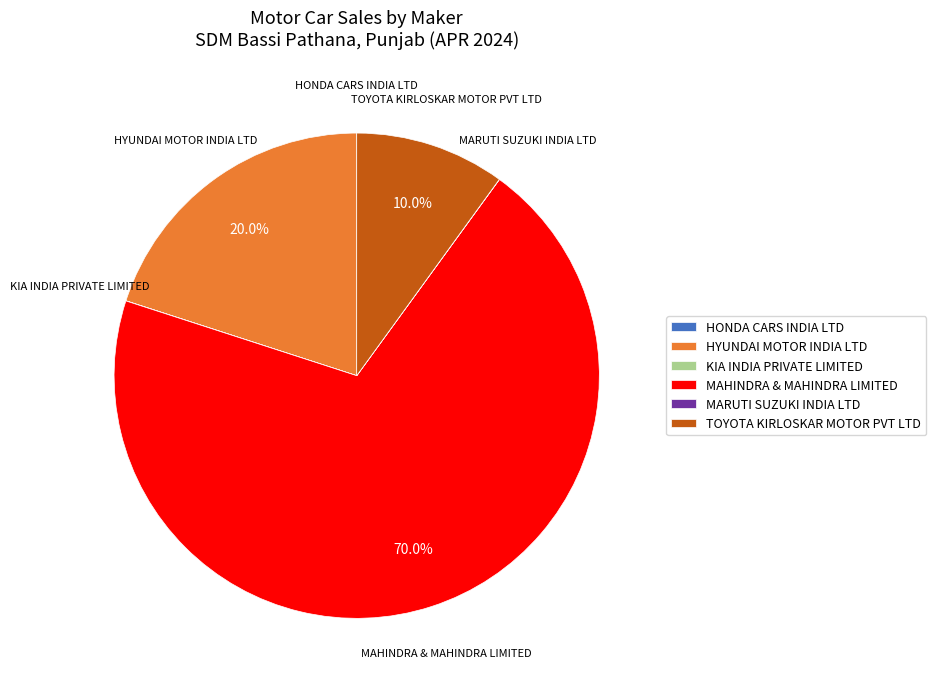

What percentage is NOT represented by TOYOTA KIRLOSKAR MOTOR PVT LTD?

90.0%